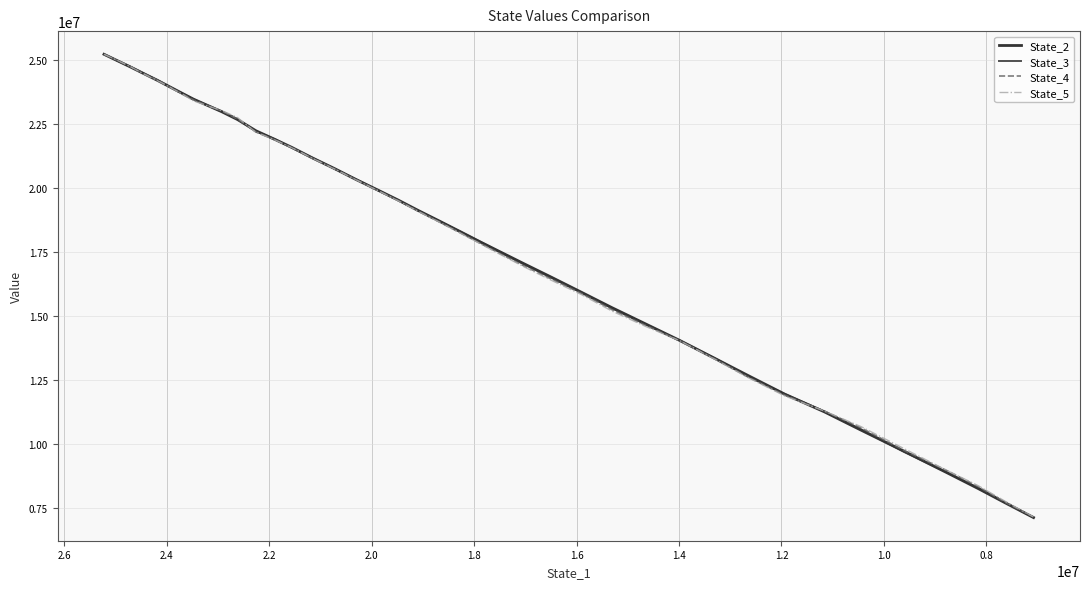

How many categories are shown in the chart?

40